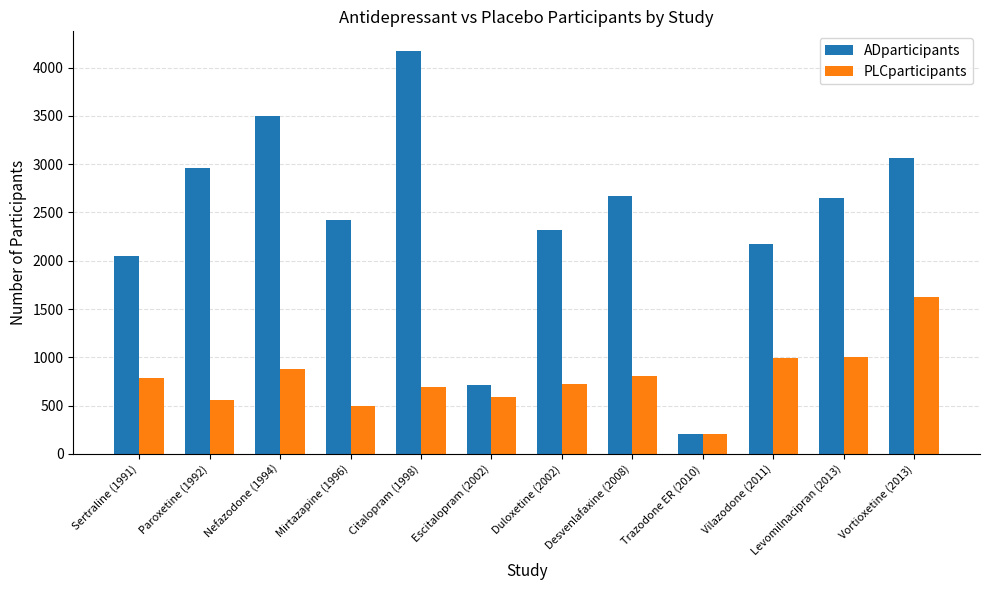

What is the label of the 10th bar from the right?

Nefazodone (1994)